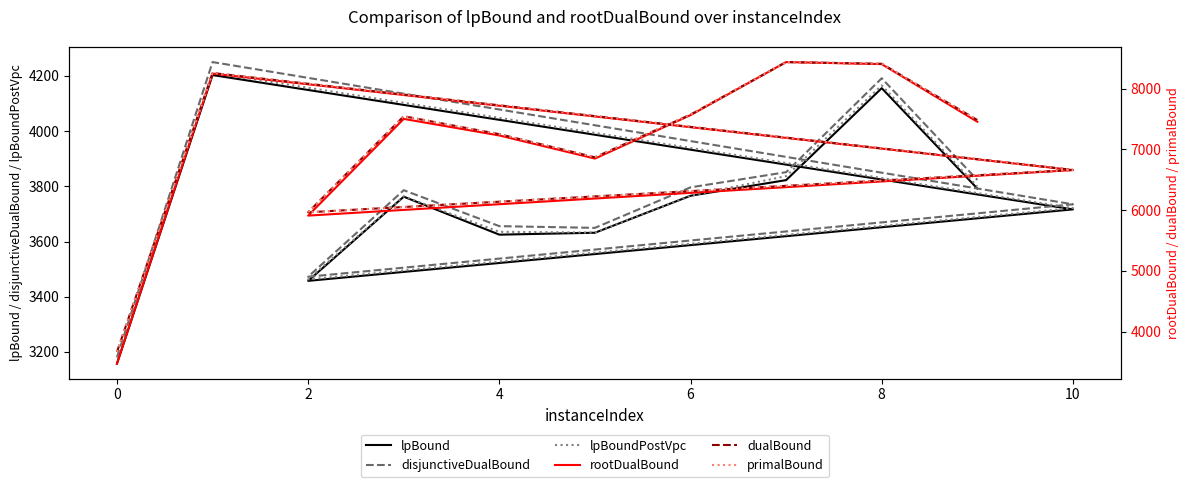

Where is the first local minimum for lpBound?

2